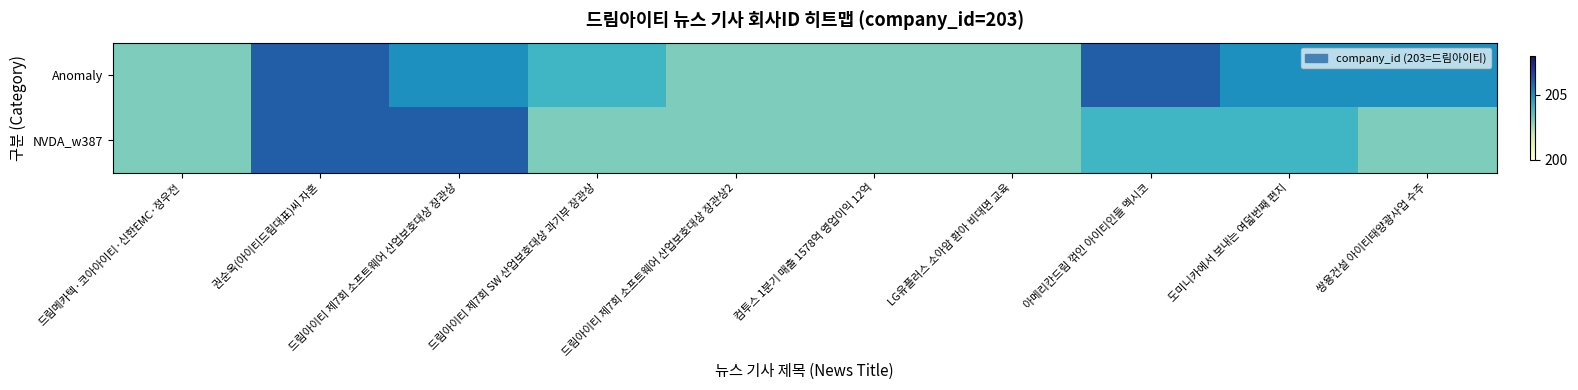

At how many categories does at least one series exceed 205?

3